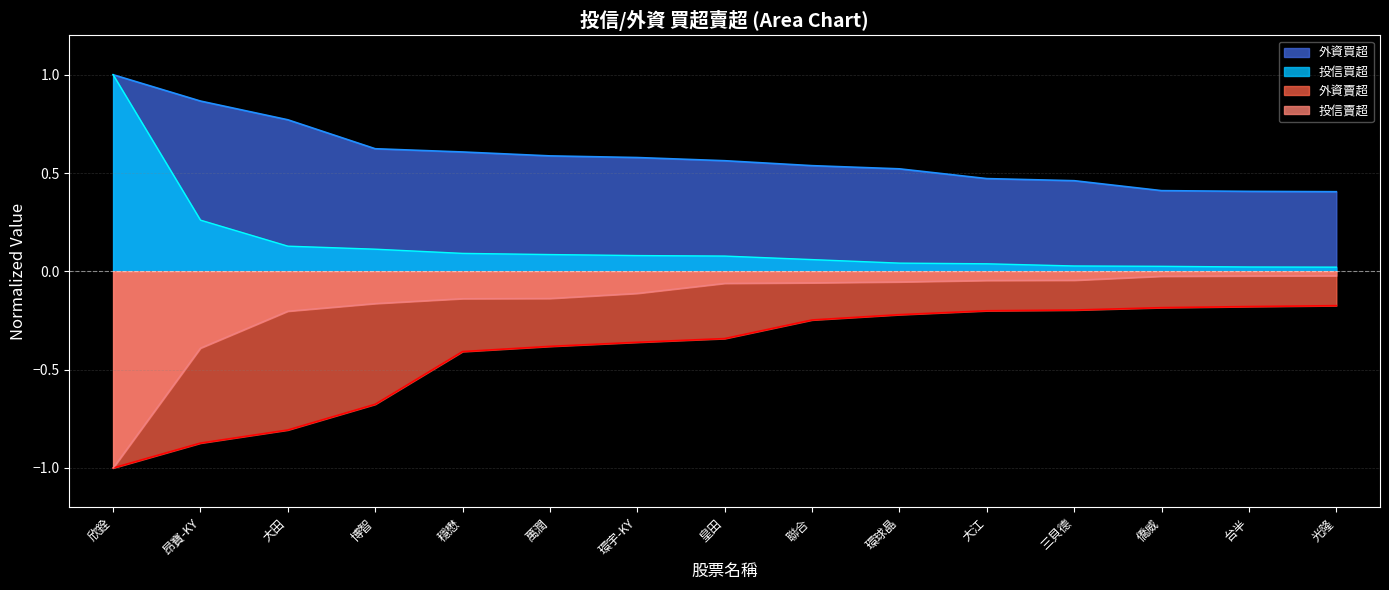

True or false: 外資買超 and 外資賣超 cross at least once.

False